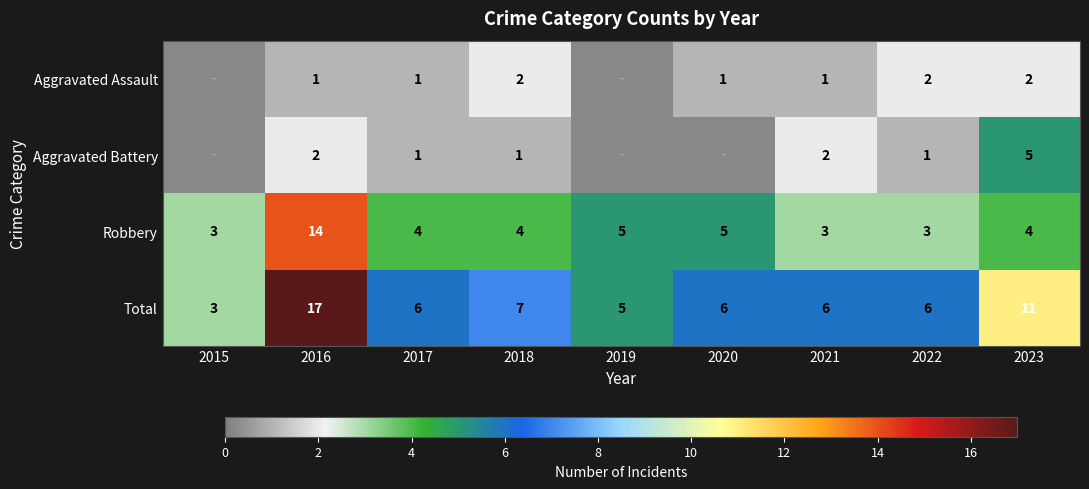

What is the spread (max minus min) of values at 2018?

6